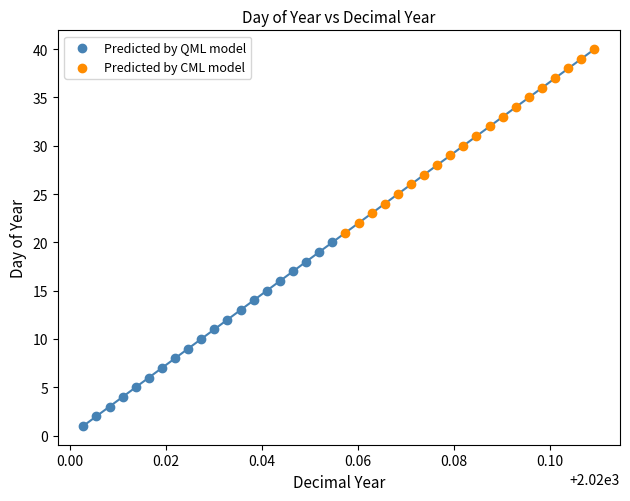

Which series contains the highest Y value?

Predicted by CML model